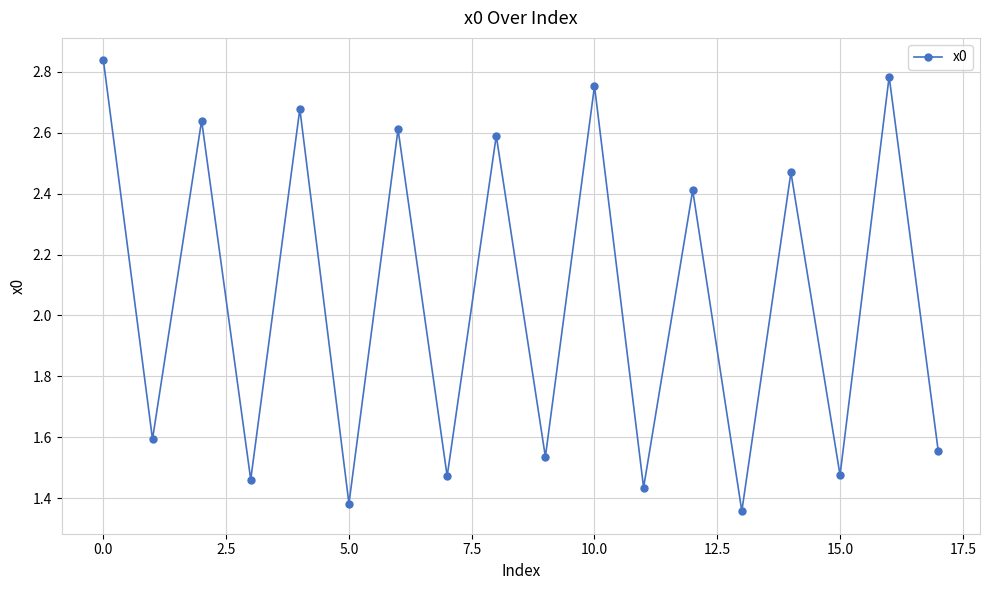

How many interior local valleys (lower than both neighbors) does the data have?

8